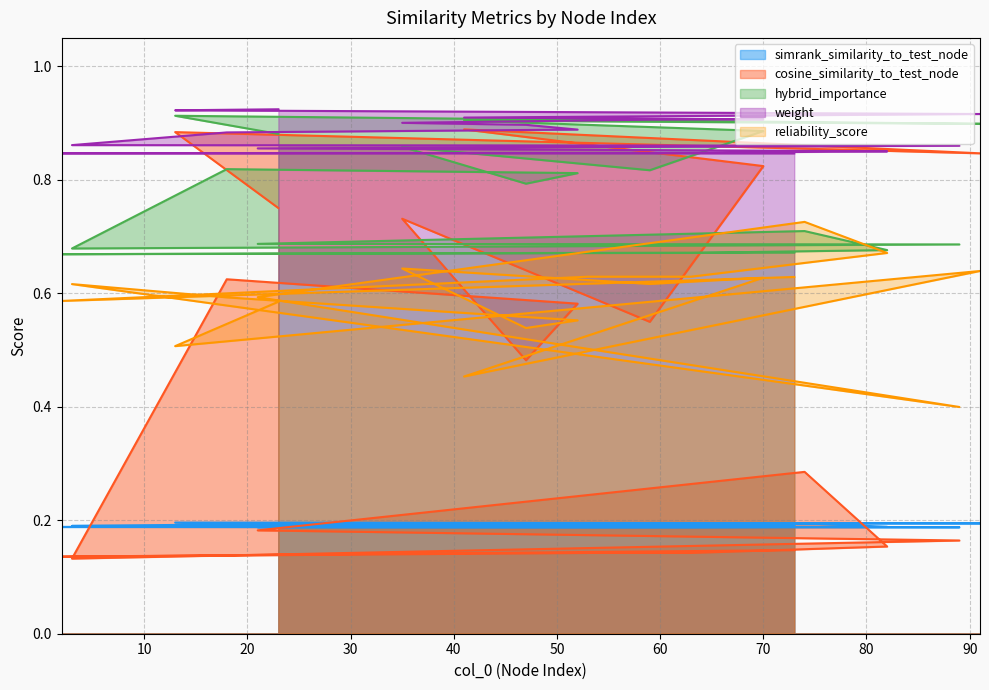

What position from the right is 70?

15